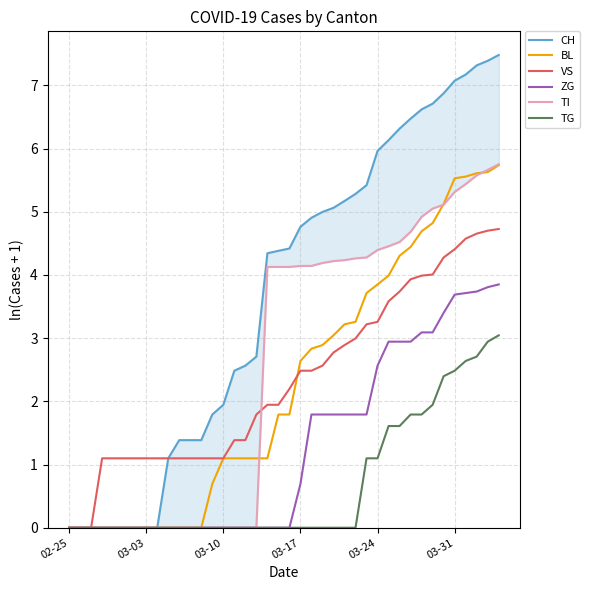

What is the total value across all series at 20?

12.5